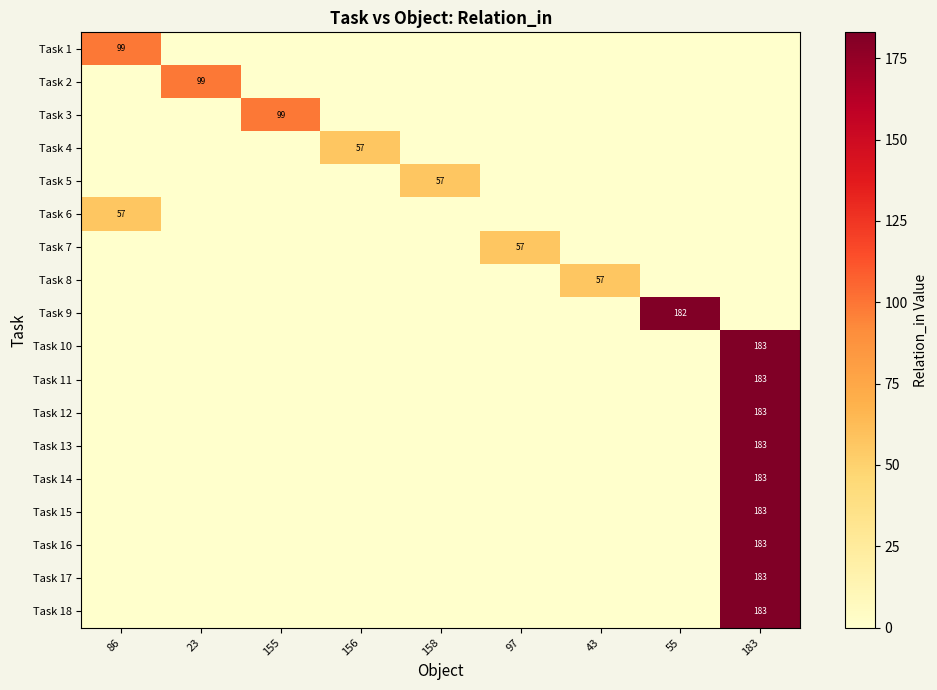

Reading right to left, what are all the values shown in this chart?

row_0: 183=0	55=0	43=0	97=0	158=0	156=0	155=0	23=0	86=99
row_1: 183=0	55=0	43=0	97=0	158=0	156=0	155=0	23=99	86=0
row_2: 183=0	55=0	43=0	97=0	158=0	156=0	155=99	23=0	86=0
row_3: 183=0	55=0	43=0	97=0	158=0	156=57	155=0	23=0	86=0
row_4: 183=0	55=0	43=0	97=0	158=57	156=0	155=0	23=0	86=0
row_5: 183=0	55=0	43=0	97=0	158=0	156=0	155=0	23=0	86=57
row_6: 183=0	55=0	43=0	97=57	158=0	156=0	155=0	23=0	86=0
row_7: 183=0	55=0	43=57	97=0	158=0	156=0	155=0	23=0	86=0
row_8: 183=0	55=182	43=0	97=0	158=0	156=0	155=0	23=0	86=0
row_9: 183=183	55=0	43=0	97=0	158=0	156=0	155=0	23=0	86=0
row_10: 183=183	55=0	43=0	97=0	158=0	156=0	155=0	23=0	86=0
row_11: 183=183	55=0	43=0	97=0	158=0	156=0	155=0	23=0	86=0
row_12: 183=183	55=0	43=0	97=0	158=0	156=0	155=0	23=0	86=0
row_13: 183=183	55=0	43=0	97=0	158=0	156=0	155=0	23=0	86=0
row_14: 183=183	55=0	43=0	97=0	158=0	156=0	155=0	23=0	86=0
row_15: 183=183	55=0	43=0	97=0	158=0	156=0	155=0	23=0	86=0
row_16: 183=183	55=0	43=0	97=0	158=0	156=0	155=0	23=0	86=0
row_17: 183=183	55=0	43=0	97=0	158=0	156=0	155=0	23=0	86=0